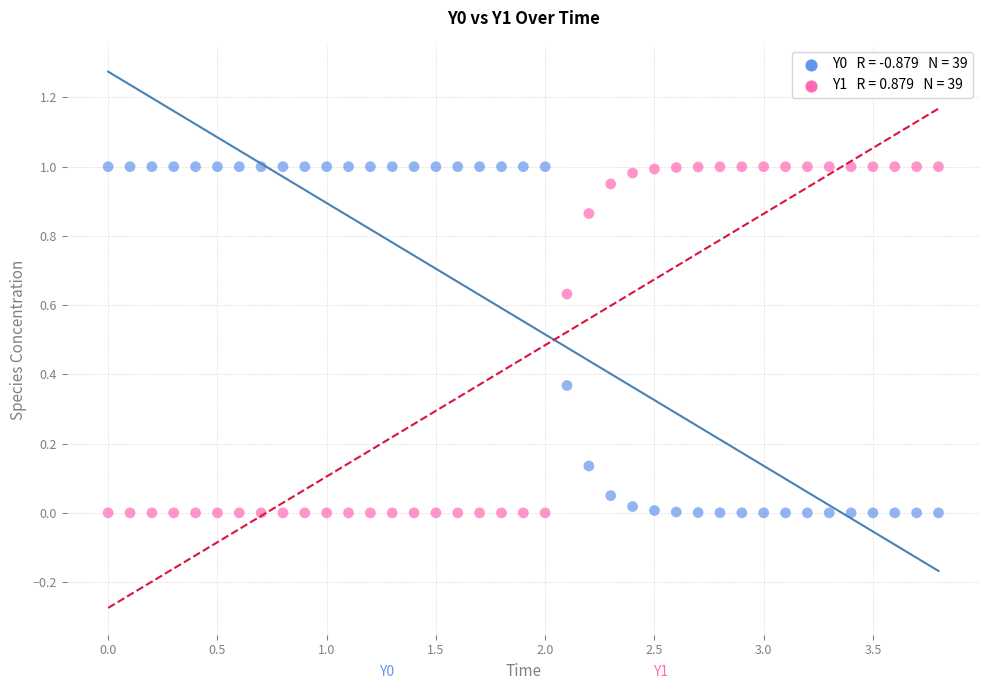

Across all data points, what is the range of X values (max minus min)?

3.8